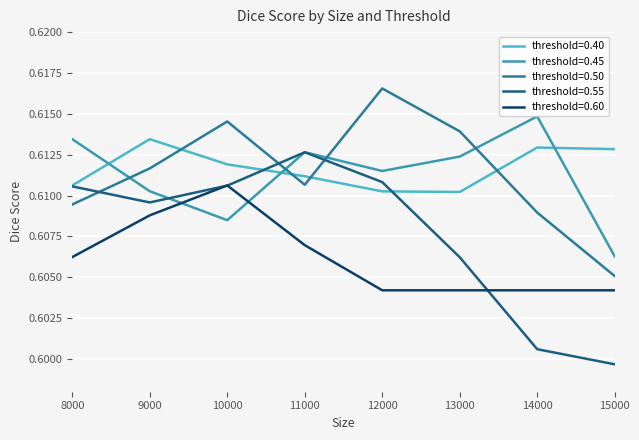

At which category is the sum across all series the highest?

10000